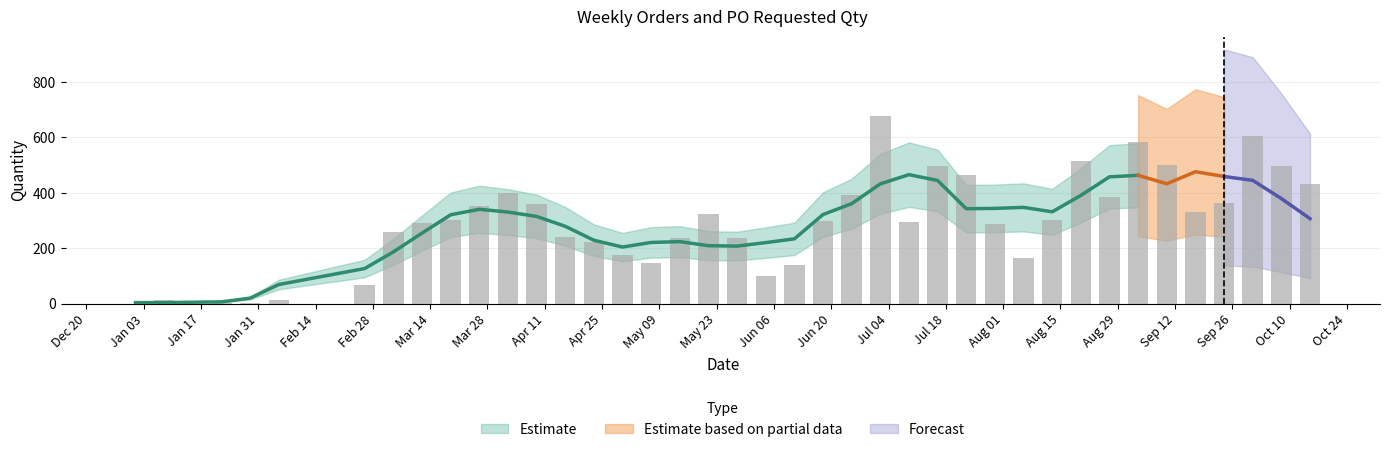

Rank the categories by value from lowest to highest.

2023-01-01, 2023-01-29, 2023-01-22, 2023-02-05, 2023-01-08, 2023-02-26, 2023-06-04, 2023-06-11, 2023-05-07, 2023-08-06, 2023-04-30, 2023-04-23, 2023-05-14, 2023-05-28, 2023-04-16, 2023-03-05, 2023-07-30, 2023-03-12, 2023-07-09, 2023-06-18, 2023-03-19, 2023-08-13, 2023-05-21, 2023-09-17, 2023-03-26, 2023-04-09, 2023-09-24, 2023-08-27, 2023-06-25, 2023-04-02, 2023-10-15, 2023-07-23, 2023-07-16, 2023-10-08, 2023-09-10, 2023-08-20, 2023-09-03, 2023-10-01, 2023-07-02